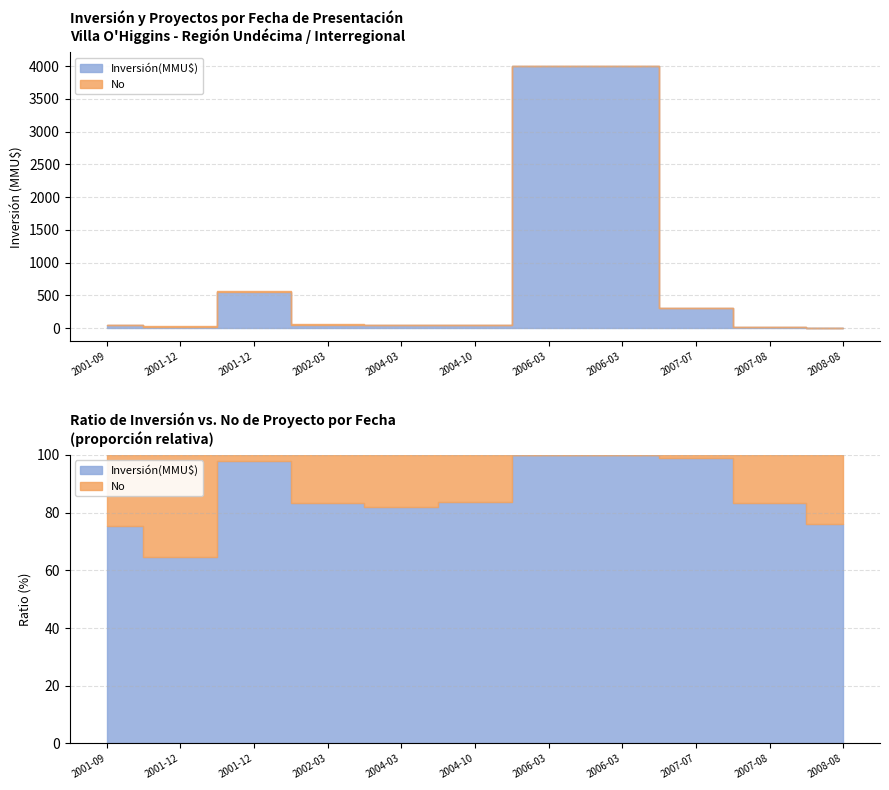

The No series shows 4.2 at 2007-07-04. True or false?

False